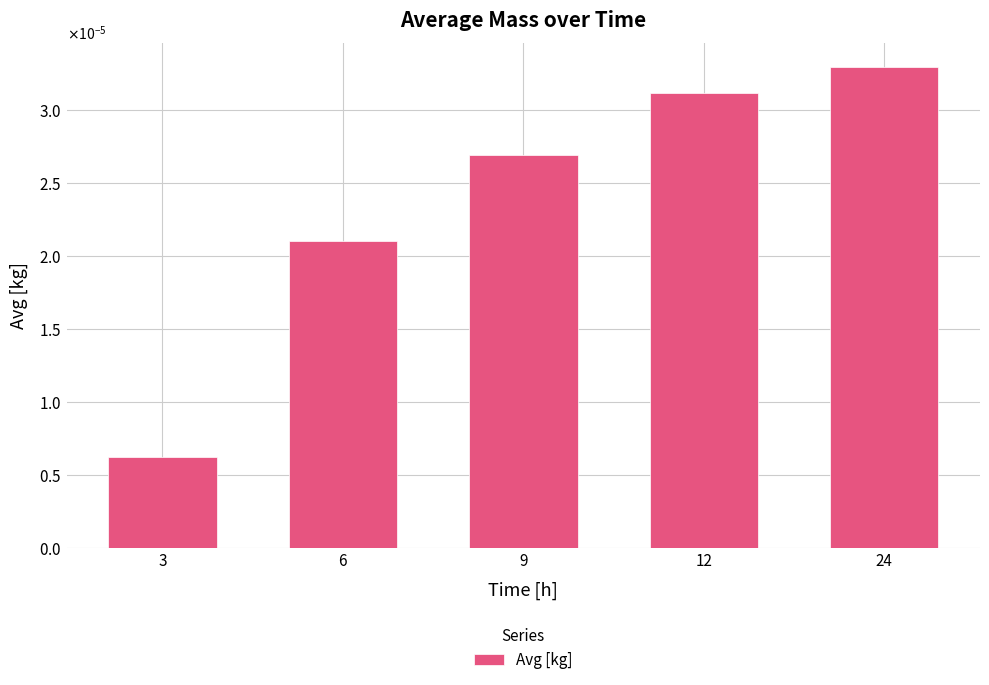

Does the chart contain any negative values?

No